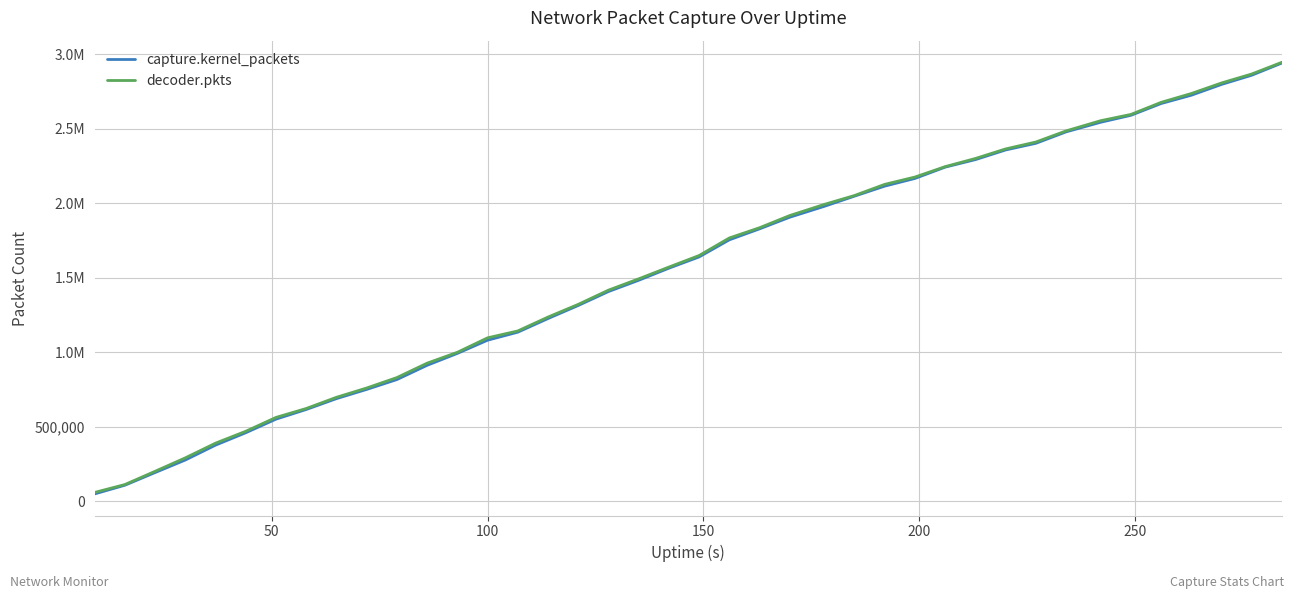

Which series has the largest range (max minus min)?

capture.kernel_packets